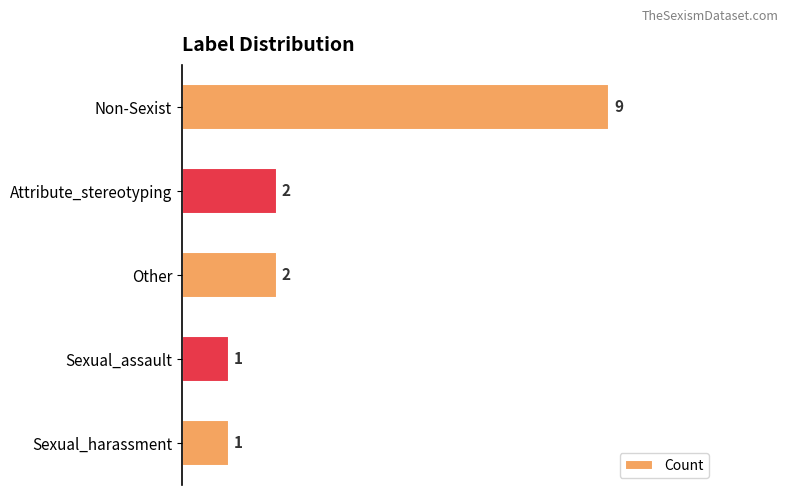

What is the sum of all values?

15